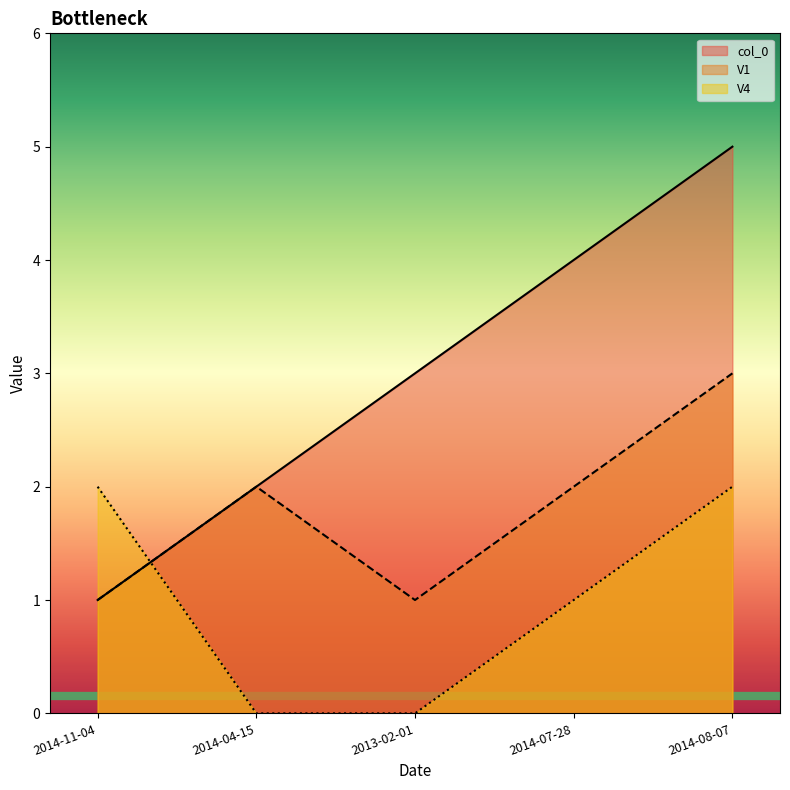

Where do V4 and col_0 first cross each other?

2014-11-04 and 2014-04-15